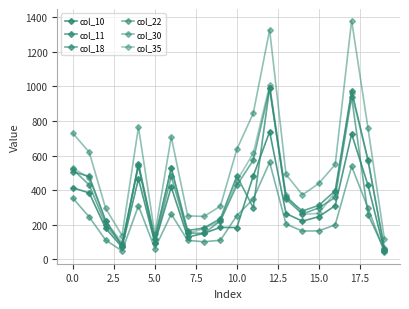

At how many categories does at least one series exceed 615?

9